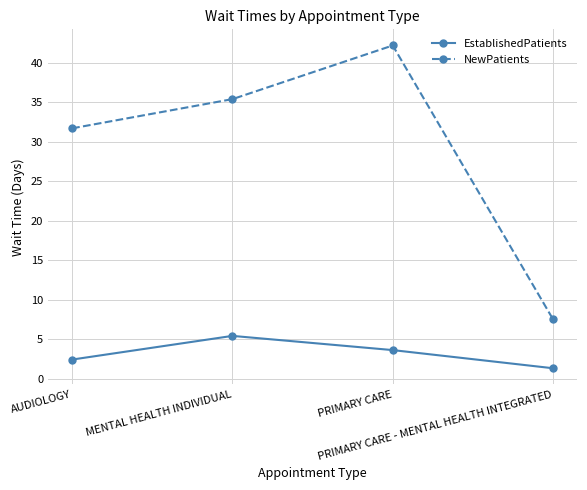

What is the minimum value for EstablishedPatients?

1.3